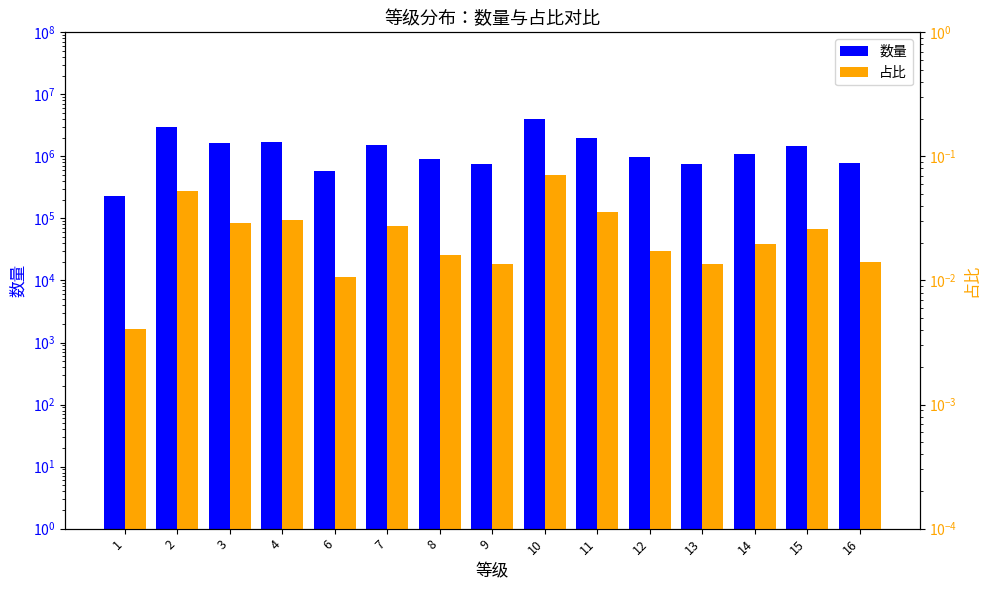

Reading left to right, what are all the values shown in this chart?

数量: 229190.0	2929160.0	1626690.0	1716130.0	592540.0	1537250.0	899990.0	765830.0	3952130.0	2001220.0	961480.0	754650.0	1101230.0	1453400.0	793780.0
占比: 0.0	0.1	0.0	0.0	0.0	0.0	0.0	0.0	0.1	0.0	0.0	0.0	0.0	0.0	0.0